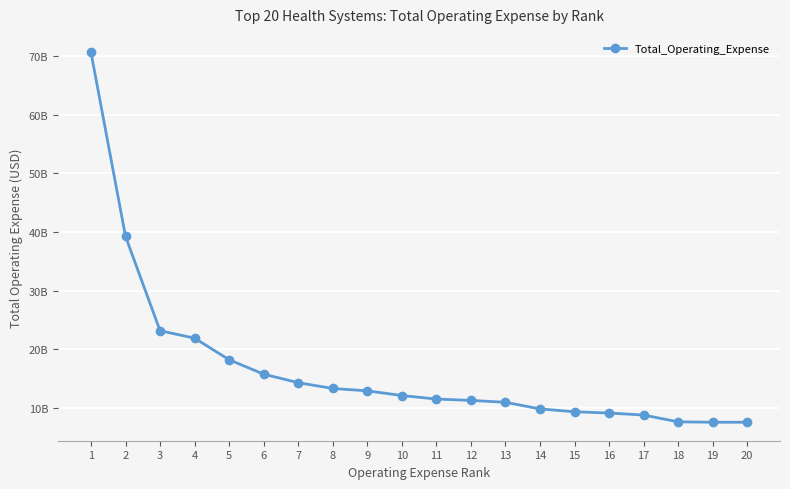

Does the chart display data point markers on the line(s)?

Yes